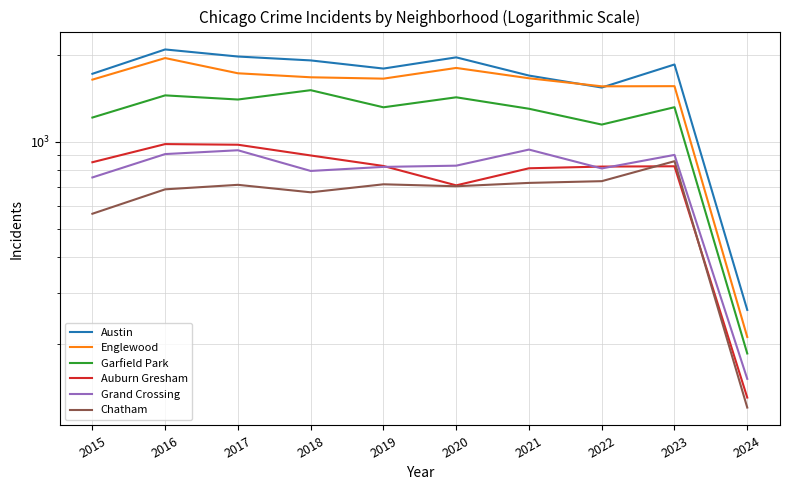

True or false: Englewood has a value of 1659 at 2021.

True